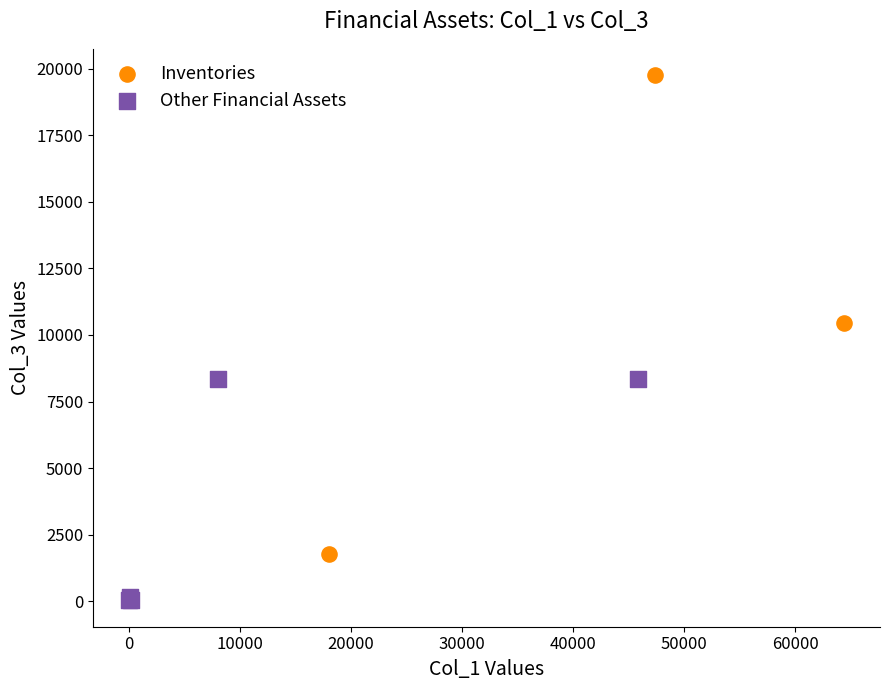

Which series reaches the minimum Y coordinate?

Other Financial Assets